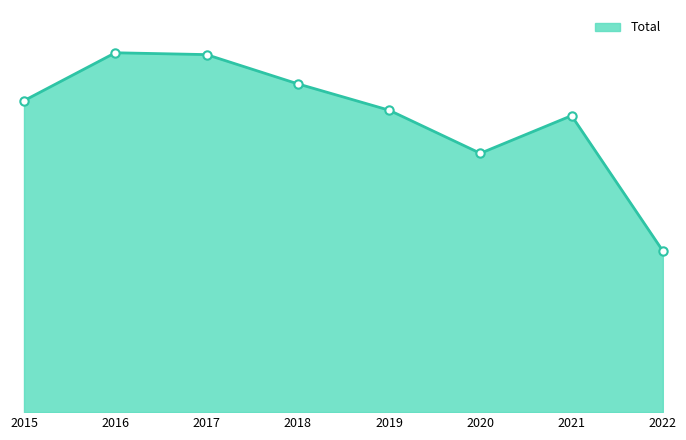

What is the difference between the maximum and minimum values?

542